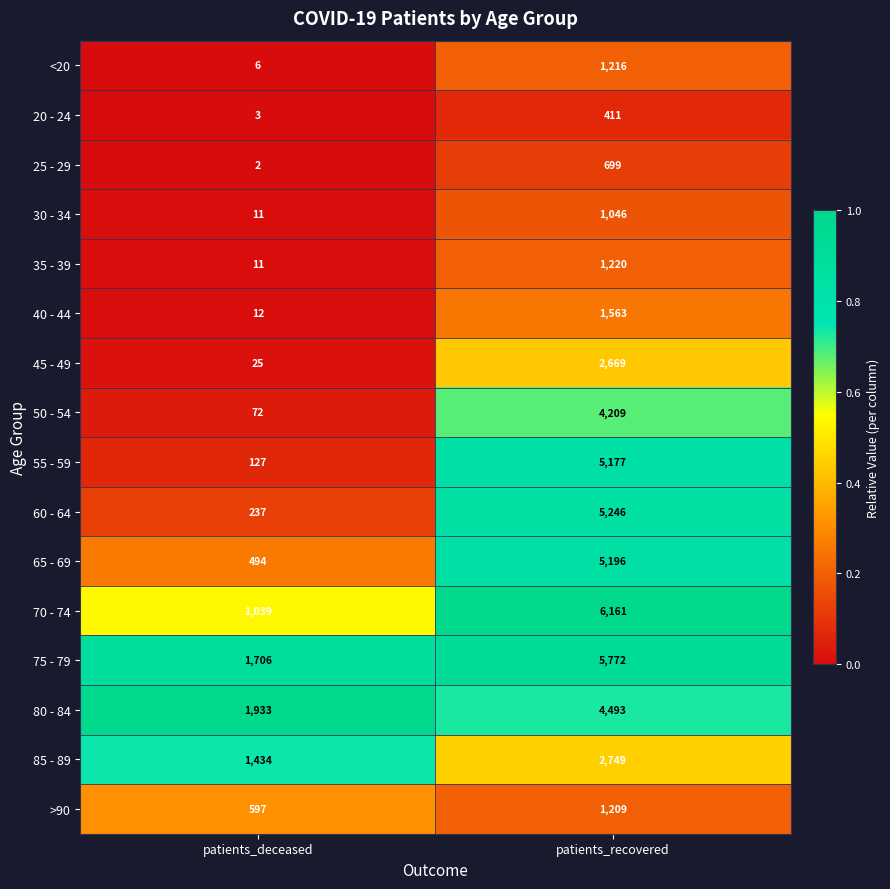

Rank the series by their maximum value, from highest to lowest.

70 - 74, 75 - 79, 60 - 64, 65 - 69, 55 - 59, 80 - 84, 50 - 54, 85 - 89, 45 - 49, 40 - 44, 35 - 39, <20, >90, 30 - 34, 25 - 29, 20 - 24